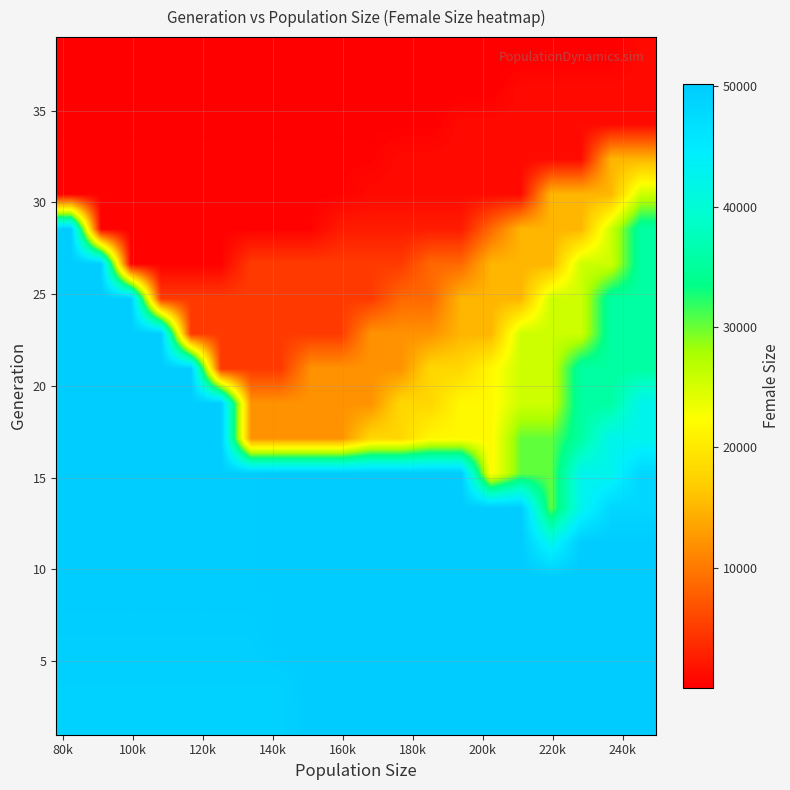

How many series are shown in this chart?

20